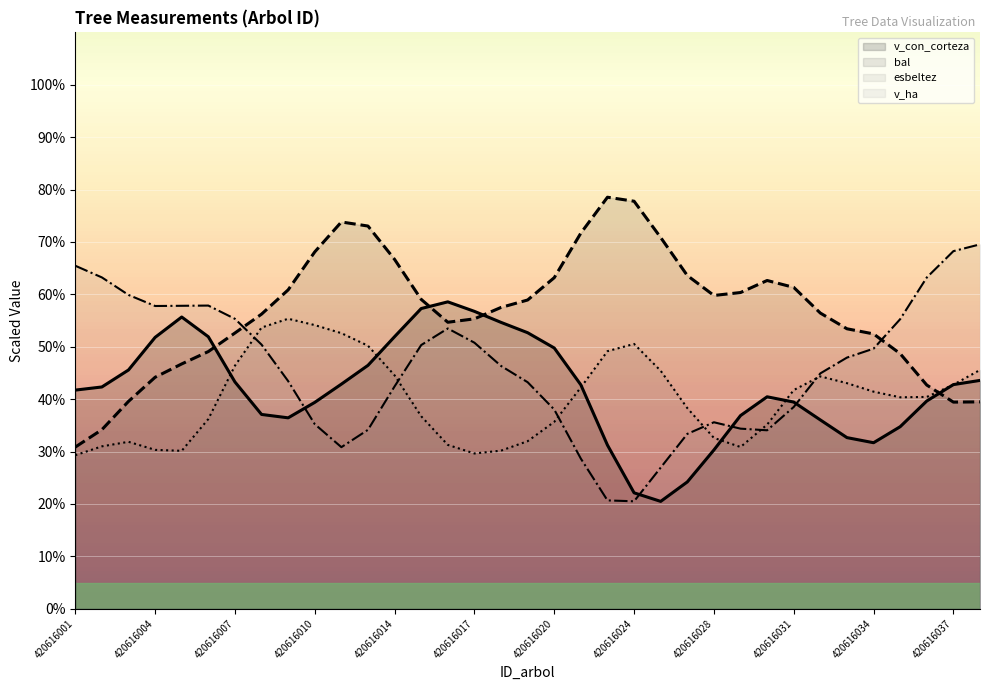

Where is esbeltez nearest to the value 42?

19